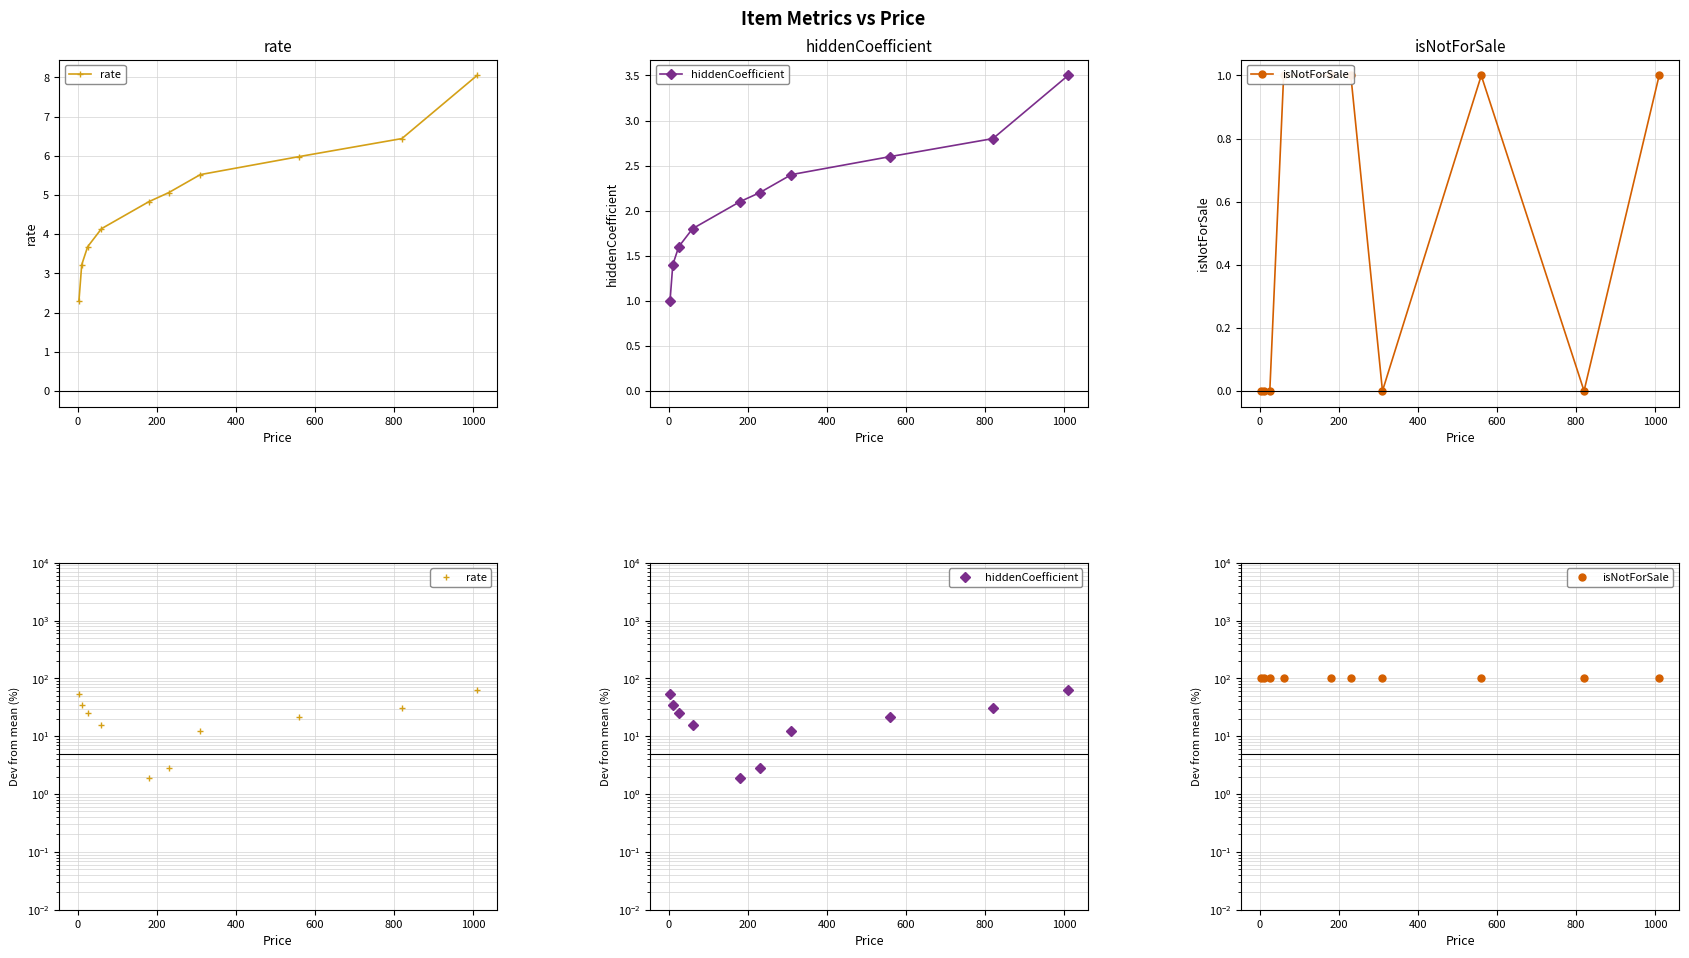

True or false: isNotForSale and rate cross at least once.

False